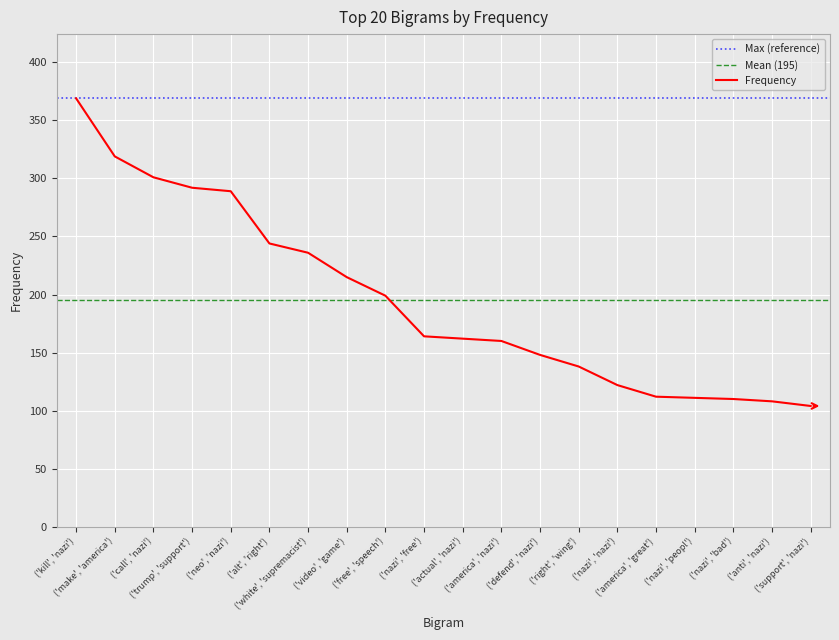

List the labels in order of value, largest first.

('kill', 'nazi'), ('make', 'america'), ('call', 'nazi'), ('trump', 'support'), ('neo', 'nazi'), ('alt', 'right'), ('white', 'supremacist'), ('video', 'game'), ('free', 'speech'), ('nazi', 'free'), ('actual', 'nazi'), ('america', 'nazi'), ('defend', 'nazi'), ('right', 'wing'), ('nazi', 'nazi'), ('america', 'great'), ('nazi', 'peopl'), ('nazi', 'bad'), ('anti', 'nazi'), ('support', 'nazi')